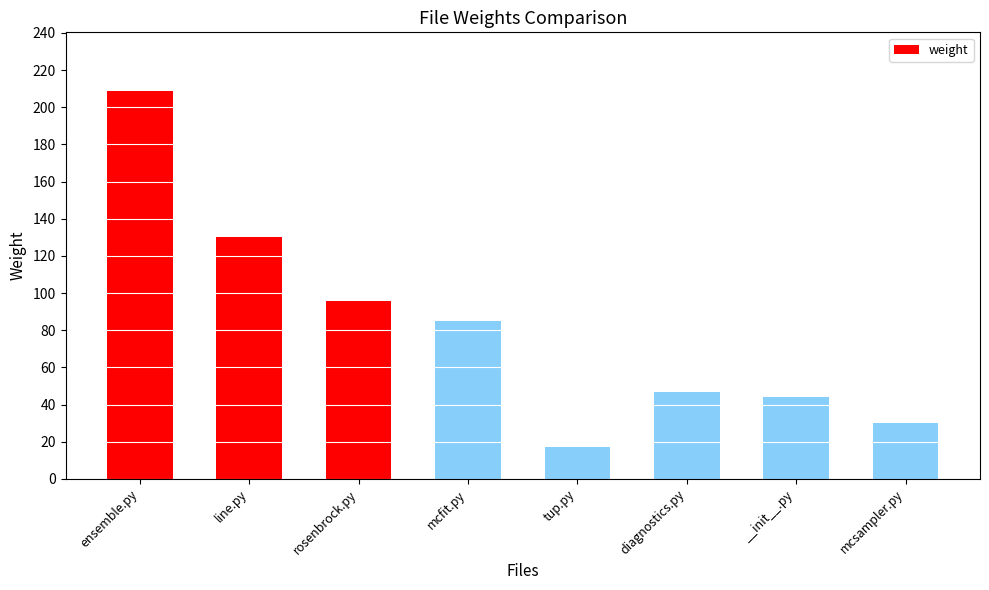

Rank the categories by value from highest to lowest.

ensemble.py, line.py, rosenbrock.py, mcfit.py, diagnostics.py, __init__.py, mcsampler.py, tup.py